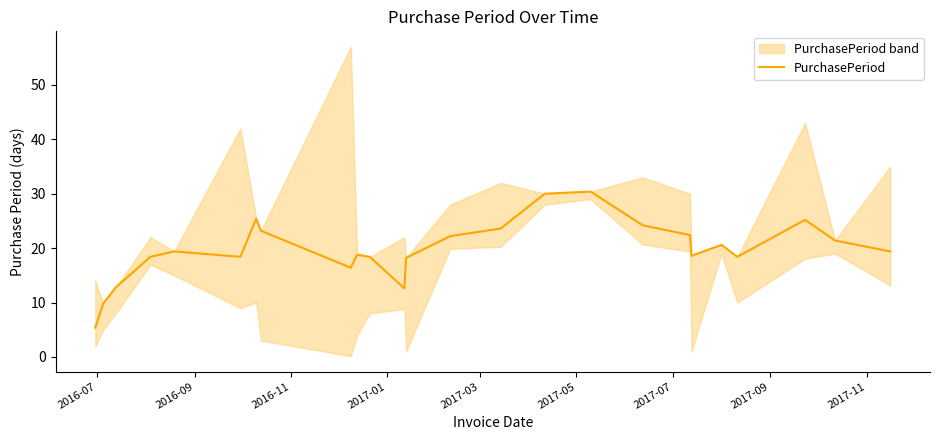

What is the value of the 16th point from the left?

30.0